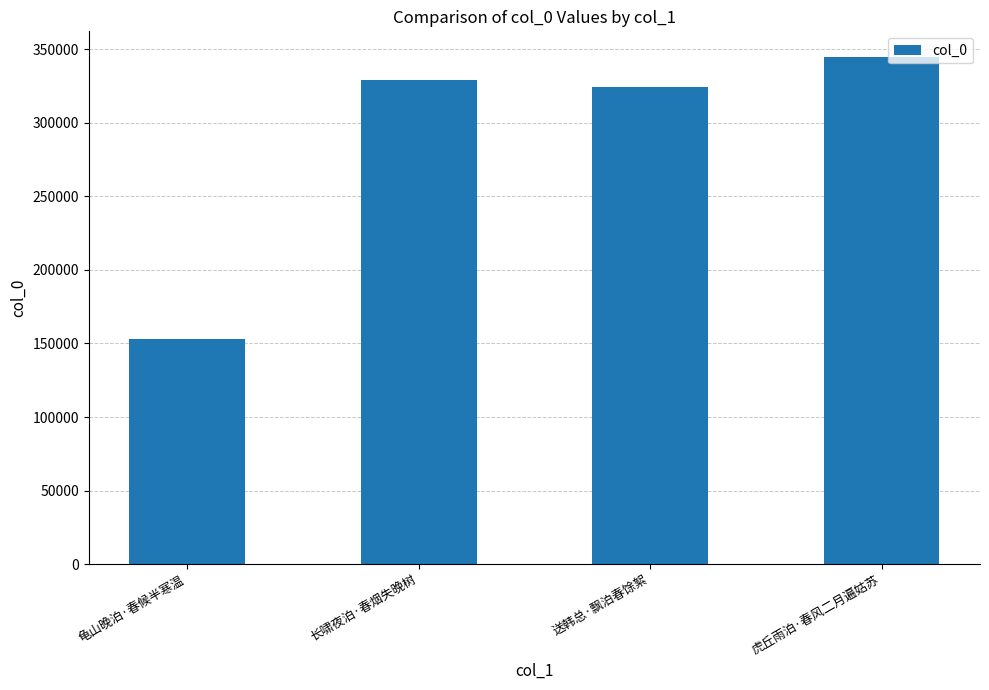

Reading left to right, list all the values displayed in this chart.

龟山晚泊·春候半寒温=153028	长啸夜泊·春烟失晚树=328810	送韩总·飘泊春馀絮=324072	虎丘雨泊·春风二月遍姑苏=344864